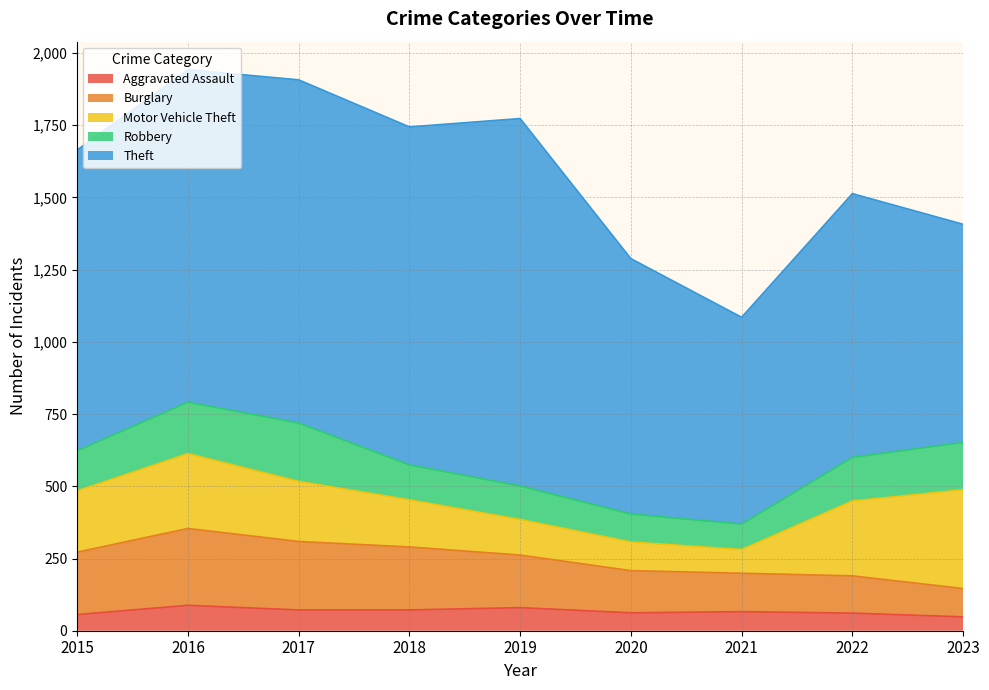

Which has a higher value, 2015 or 2021?

2021